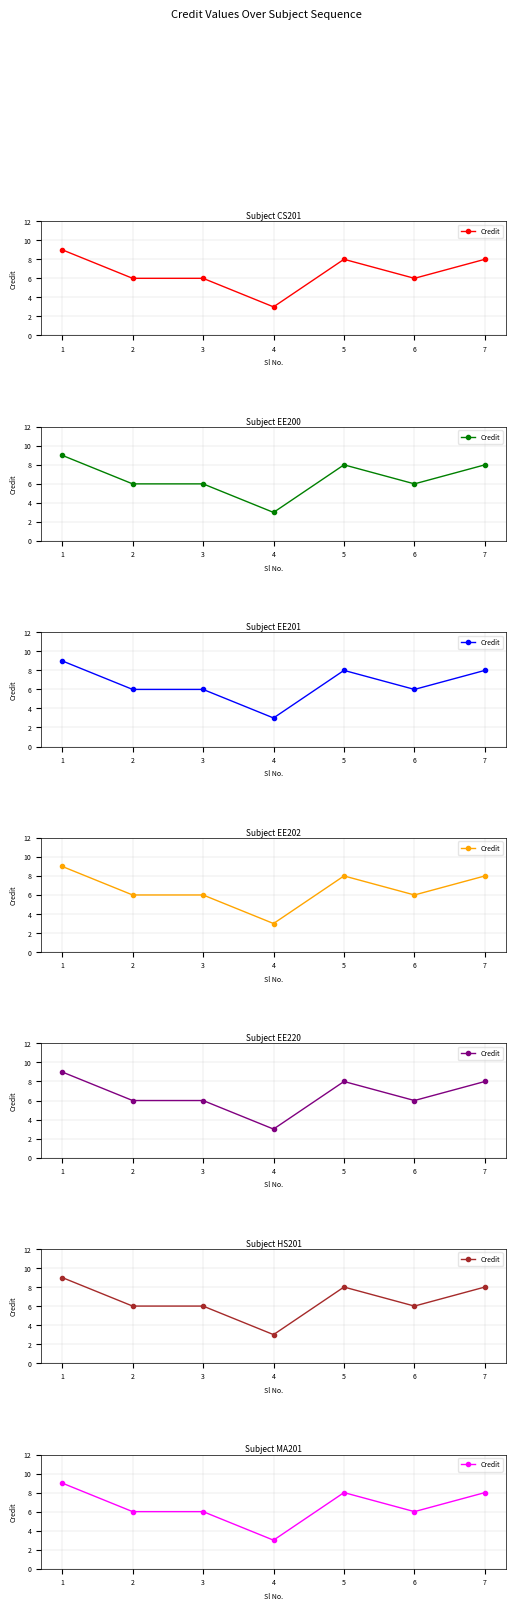

Does the chart have visible grid lines?

Yes